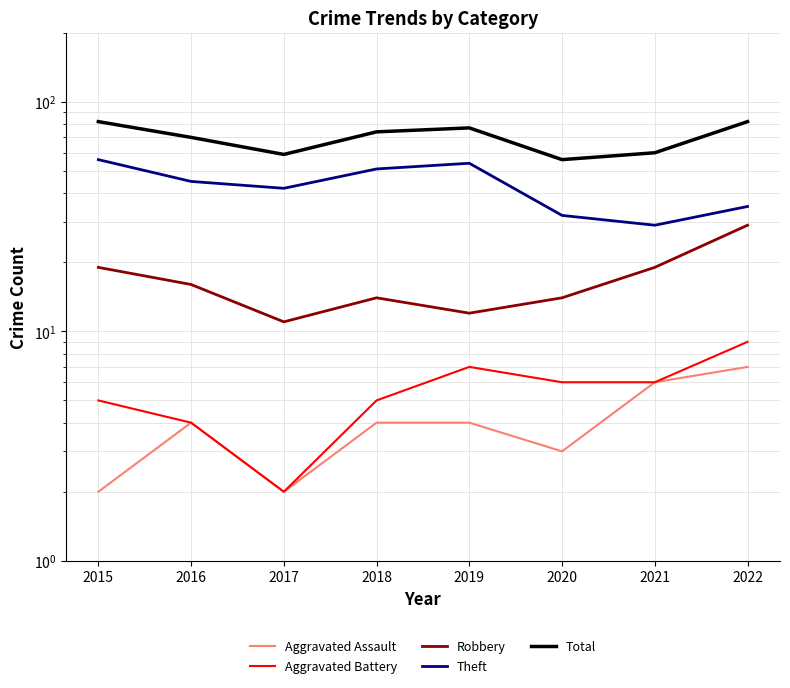

What is the value of the Aggravated Battery point at the 1st from the left?

5